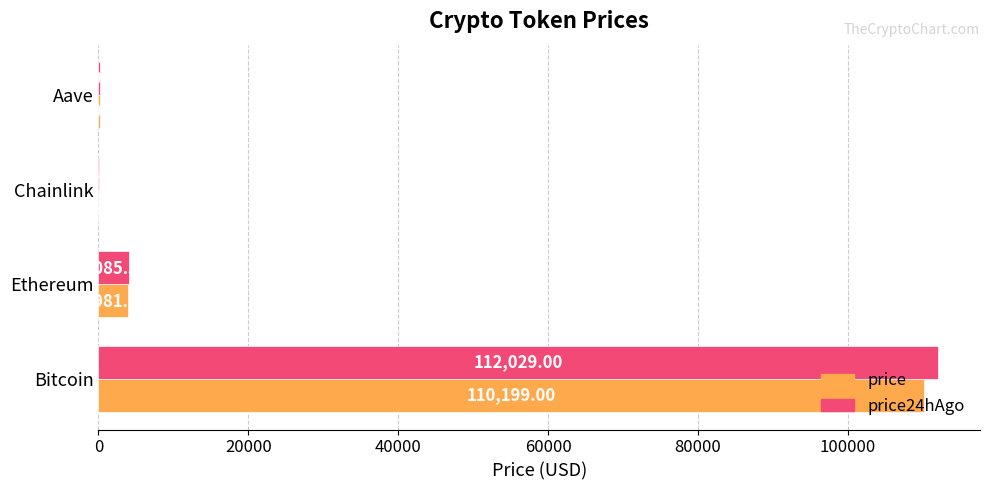

Count the number of categories in the chart.

4